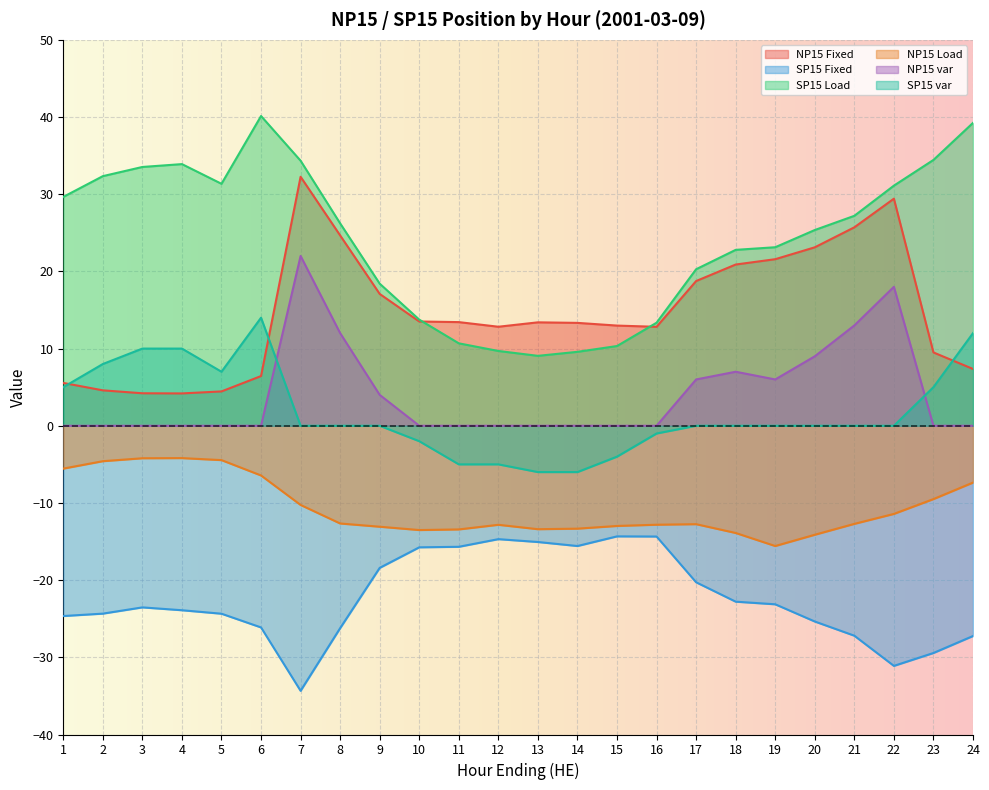

How many interior local peaks does the NP15 var series have?

3